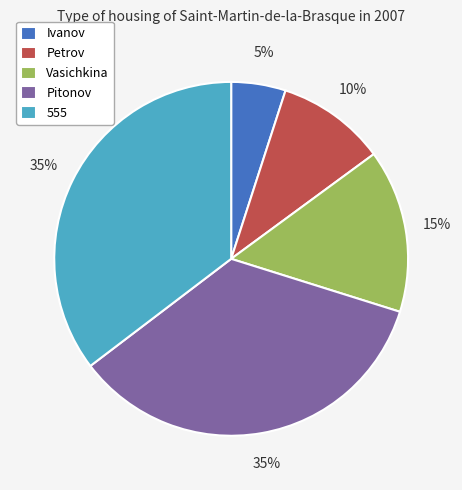

Combined, do Petrov and Ivanov account for over 50%?

No